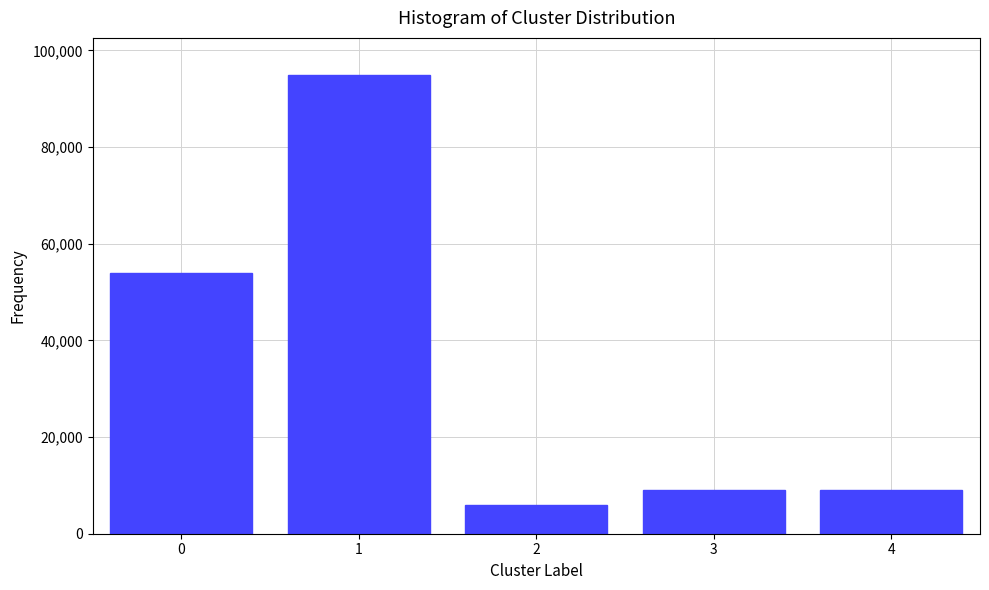

Reading right to left, what are all the values shown in this chart?

9000	9000	6000	95000	54000